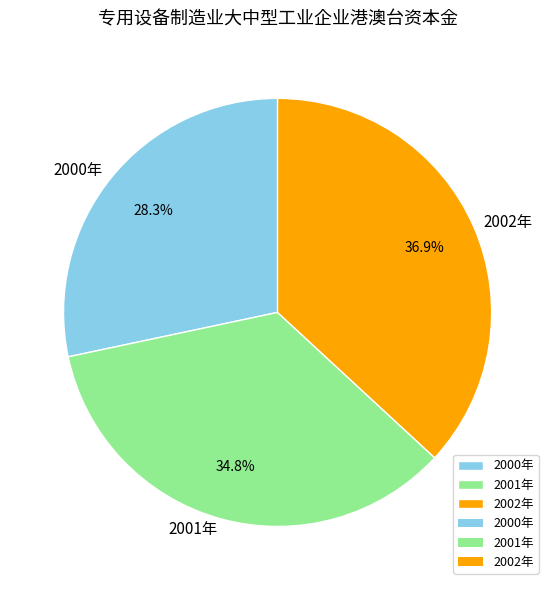

To the nearest percent, what is the difference between the largest and smallest slice percentages?

9%